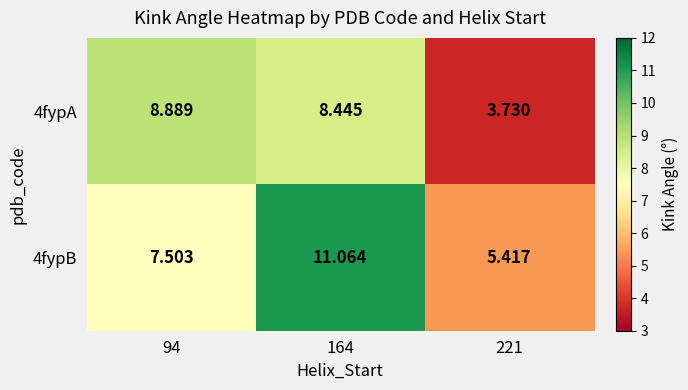

Is the value of 4fypA at 164 greater than the value of 4fypB at 221?

Yes